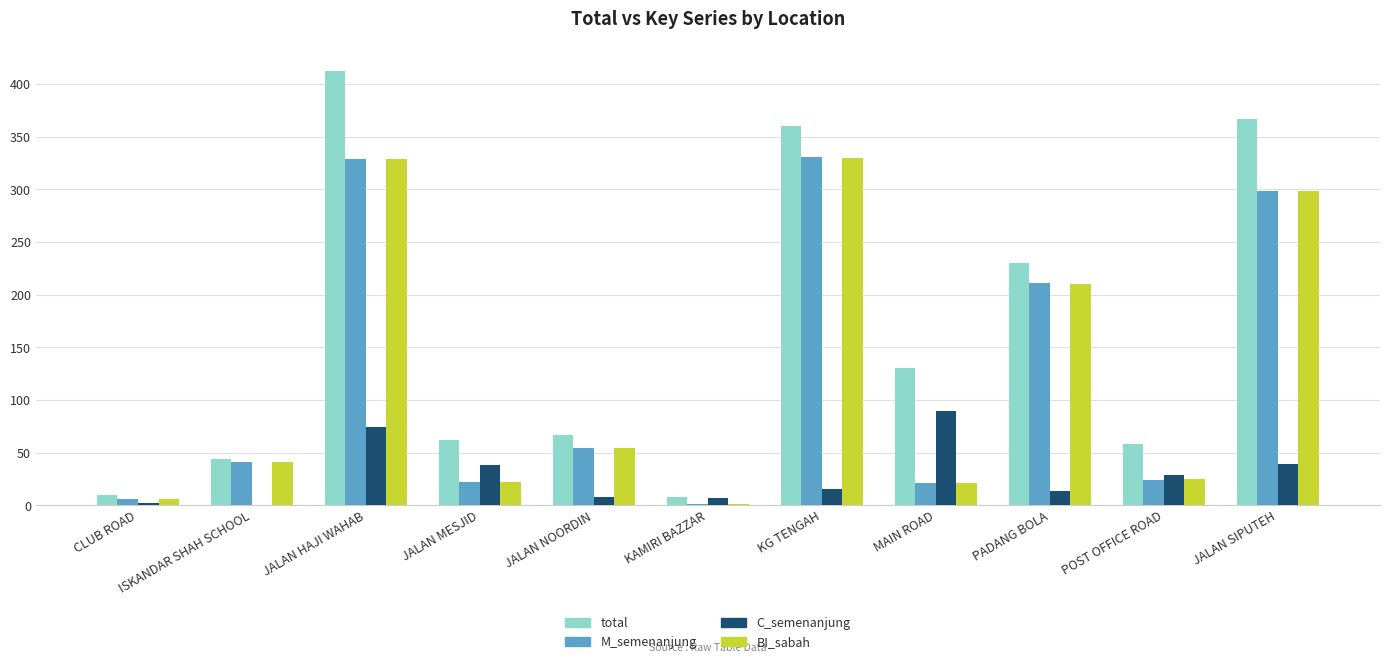

At which label does total reach its peak?

JALAN HAJI WAHAB